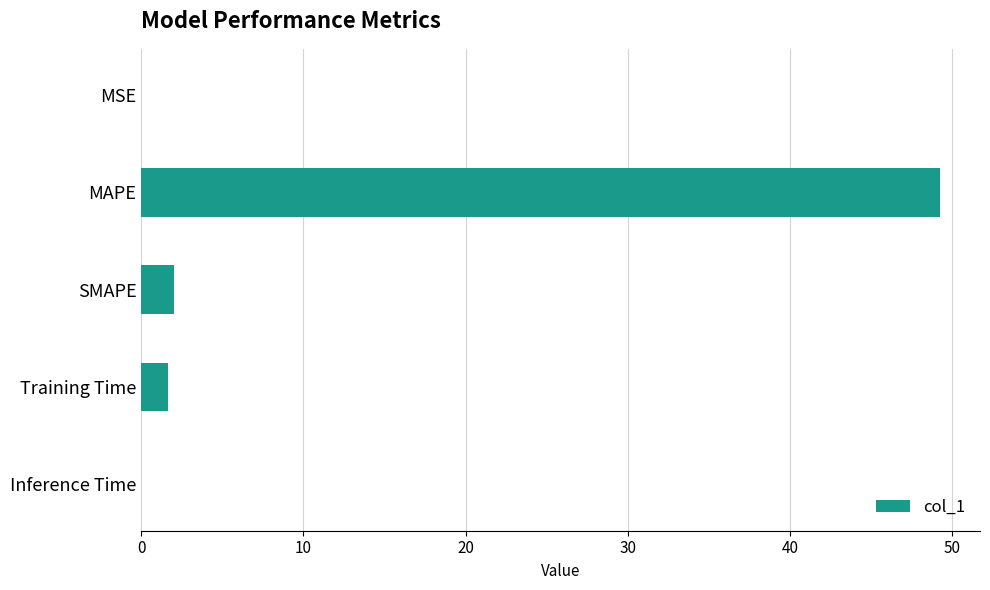

Read the value at SMAPE.

2.0